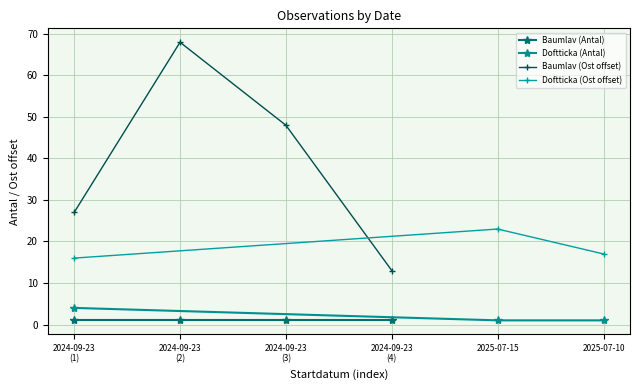

Does the chart have visible grid lines?

Yes